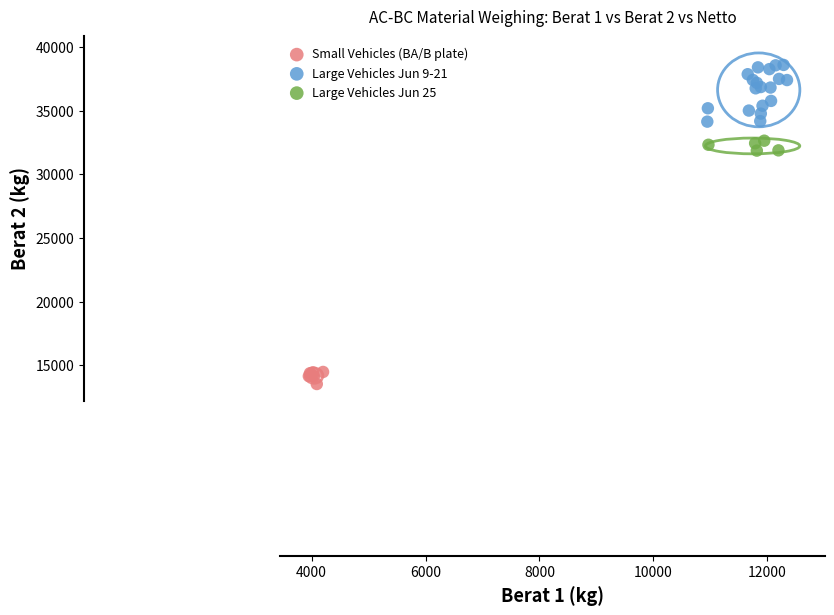

What are all the series names shown in the legend?

Small Vehicles (BA/B plate), Large Vehicles Jun 9-21, Large Vehicles Jun 25